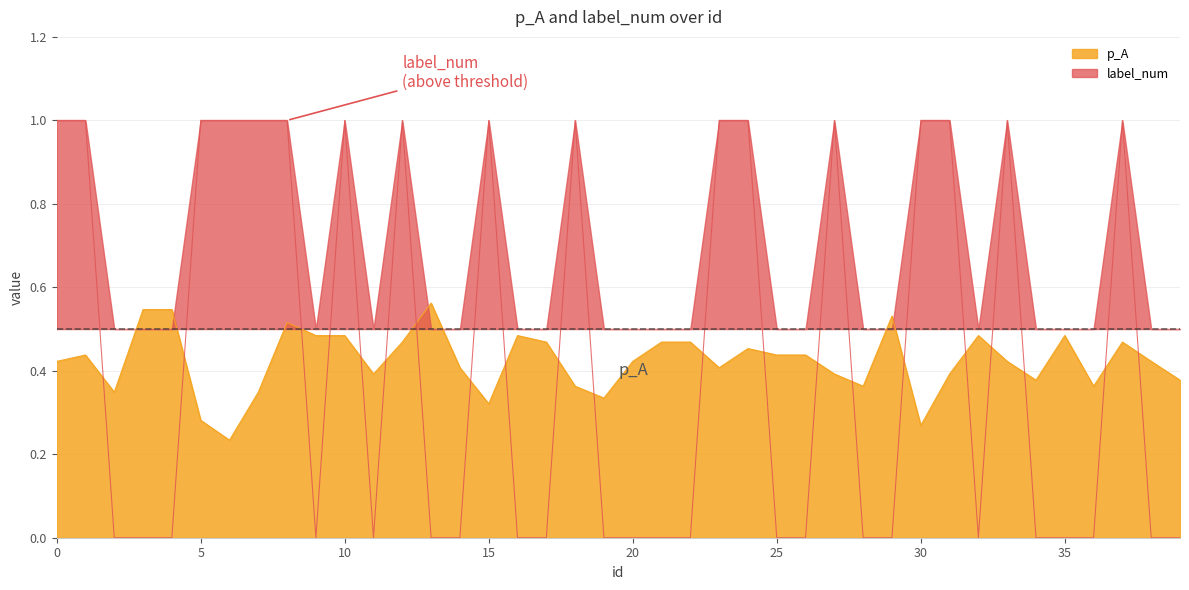

Rank the series at 31 from lowest to highest value.

p_A, label_num